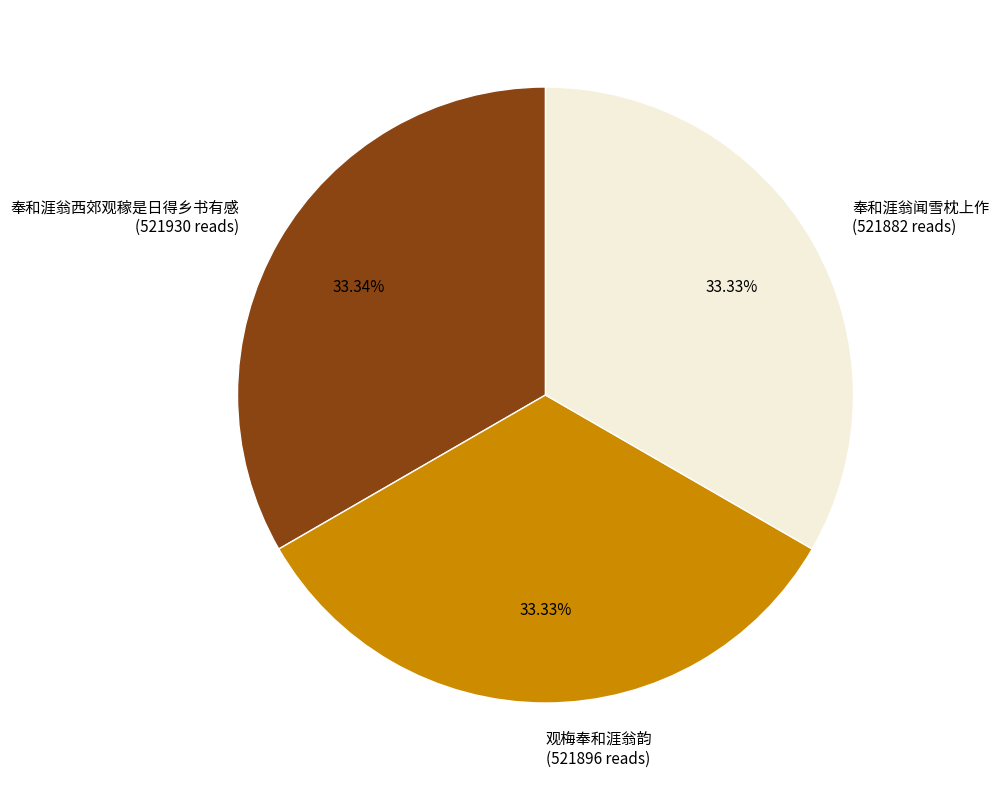

How many slices are in this pie chart?

3